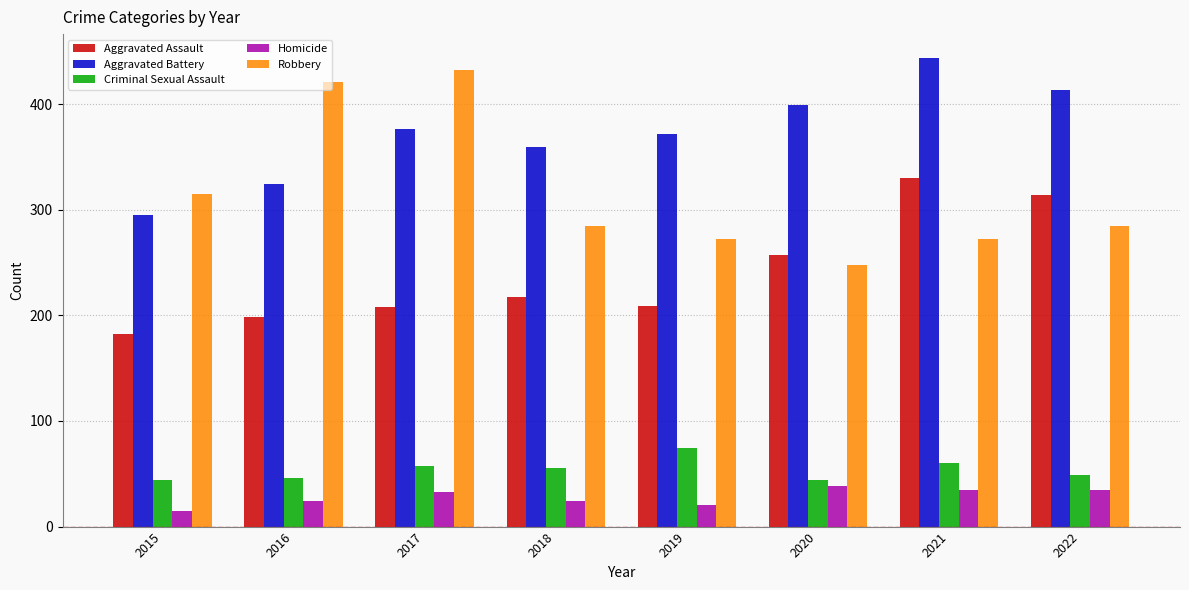

Which series has the largest total across all categories?

Aggravated Battery